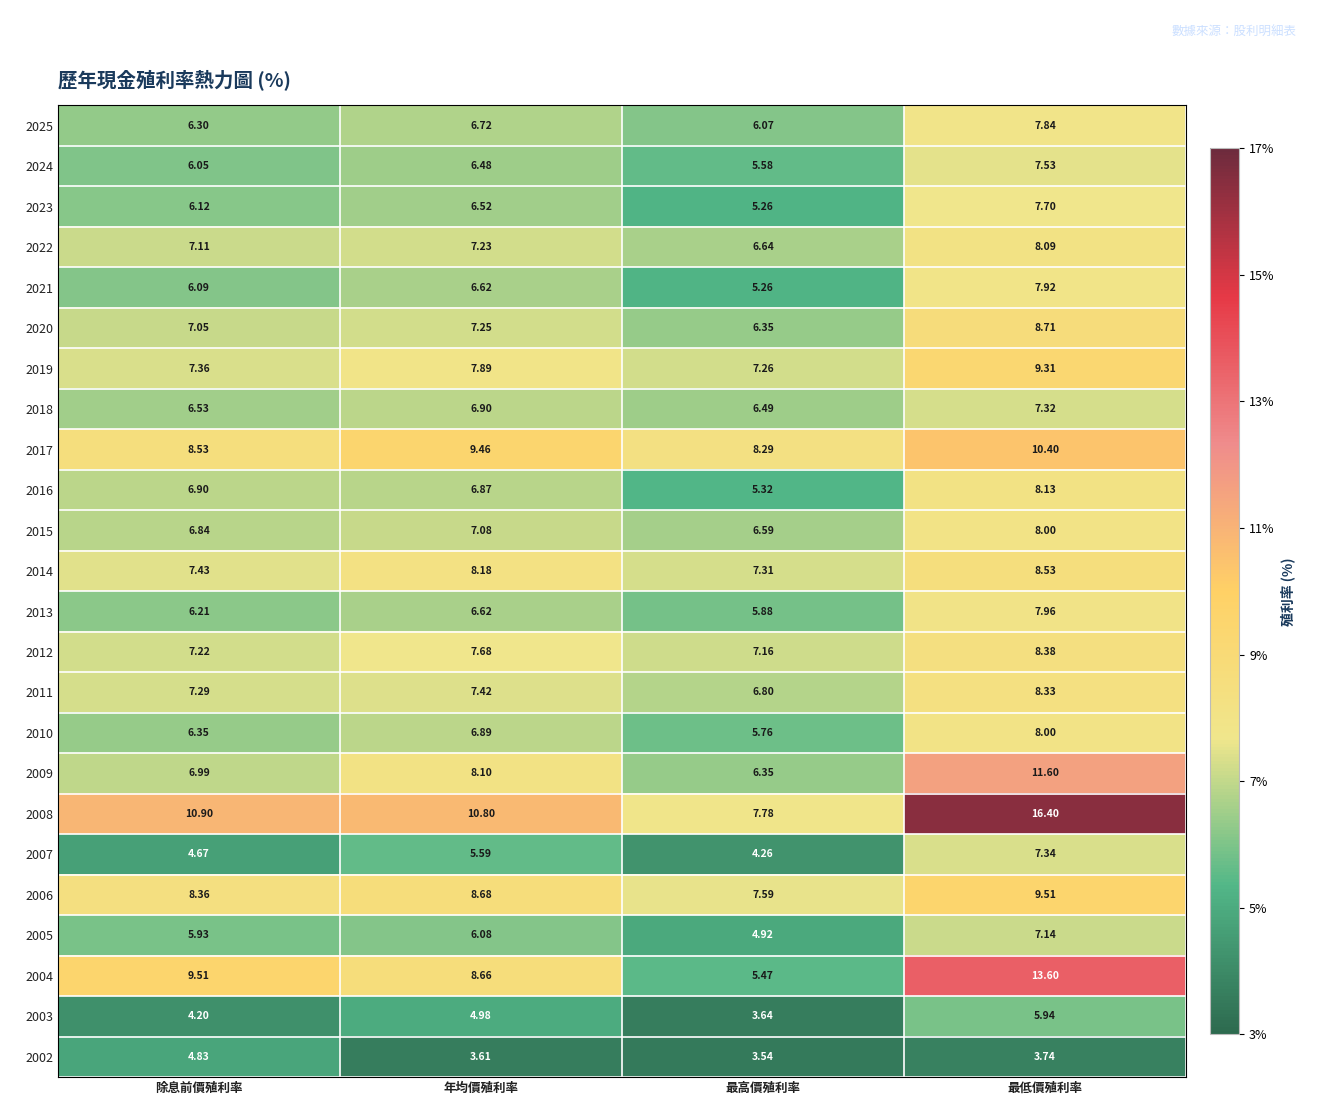

Which category has the lowest value in the 2013 series?

最高價殖利率